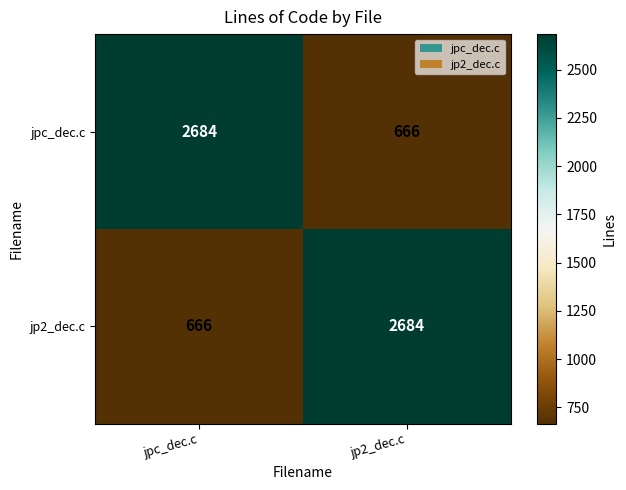

How many data points does each series have?

2